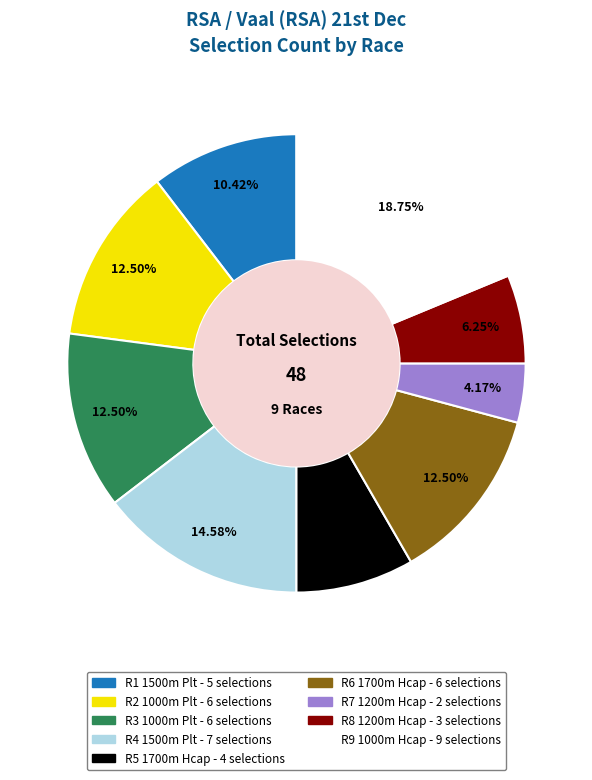

Count the number of slices in the pie.

9